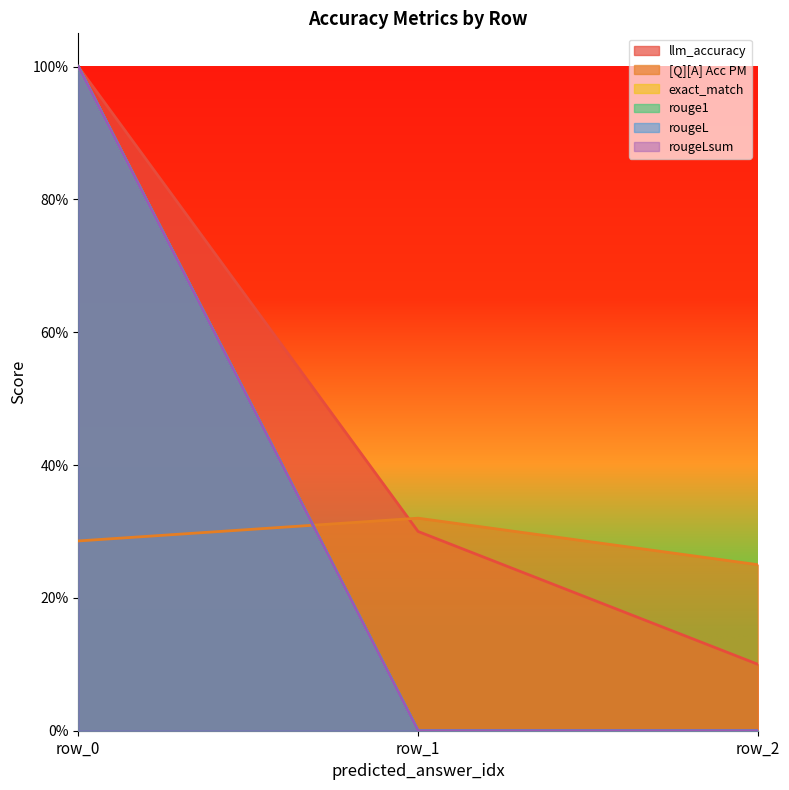

Reading right to left, extract all data points from this chart.

llm_accuracy: 0.1	0.3	1.0
[Q][A] Acc PM: 0.2	0.3	0.3
exact_match: 0.0	0.0	1.0
rouge1: 0.0	0.0	1.0
rougeL: 0.0	0.0	1.0
rougeLsum: 0.0	0.0	1.0